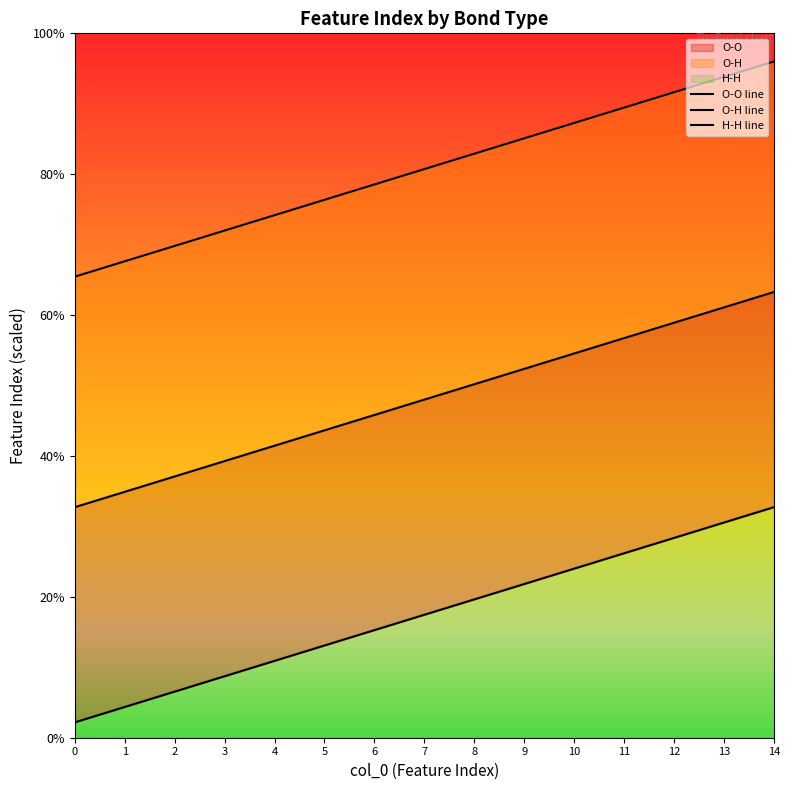

Is it true that O-O line equals 10.9 at 9?

True